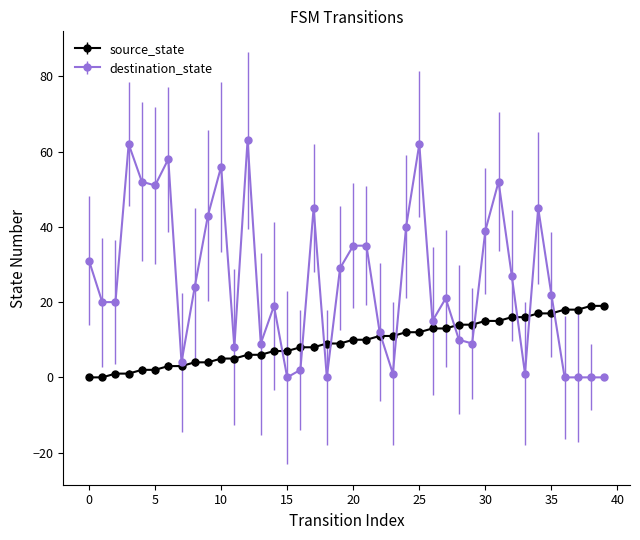

True or false: destination_state has more than 2 interior local peaks.

True